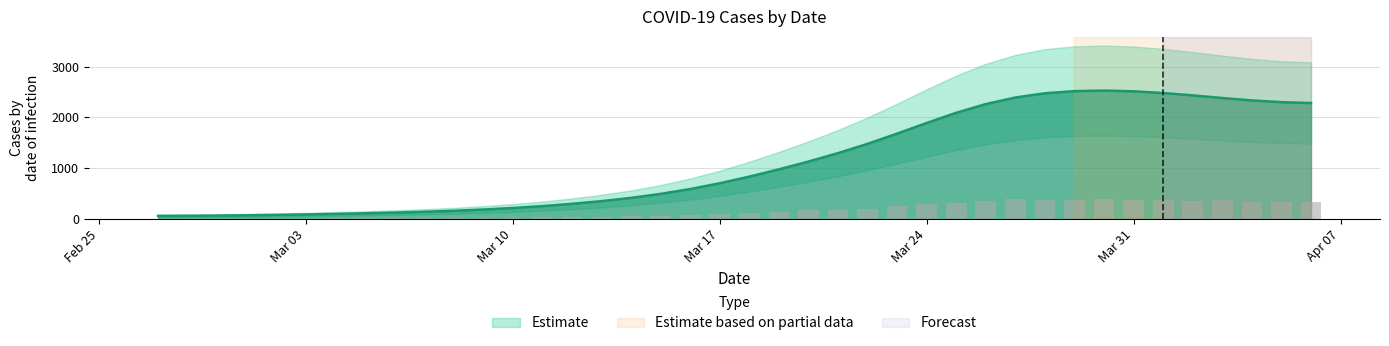

List the labels in order of value, smallest first.

2020-02-27, 2020-02-28, 2020-02-29, 2020-03-01, 2020-03-02, 2020-03-03, 2020-03-04, 2020-03-05, 2020-03-06, 2020-03-07, 2020-03-08, 2020-03-09, 2020-03-10, 2020-03-11, 2020-03-12, 2020-03-13, 2020-03-14, 2020-03-15, 2020-03-16, 2020-03-17, 2020-03-18, 2020-03-19, 2020-03-20, 2020-03-21, 2020-03-22, 2020-03-23, 2020-03-24, 2020-03-25, 2020-04-05, 2020-04-04, 2020-04-06, 2020-03-26, 2020-04-02, 2020-04-03, 2020-04-01, 2020-03-29, 2020-03-28, 2020-03-31, 2020-03-27, 2020-03-30